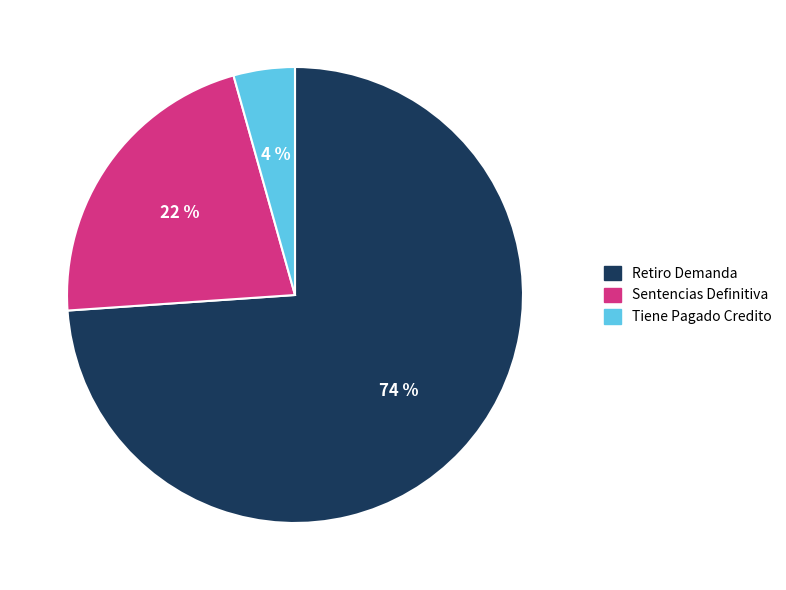

Which slice is the smallest?

Tiene Pagado Credito